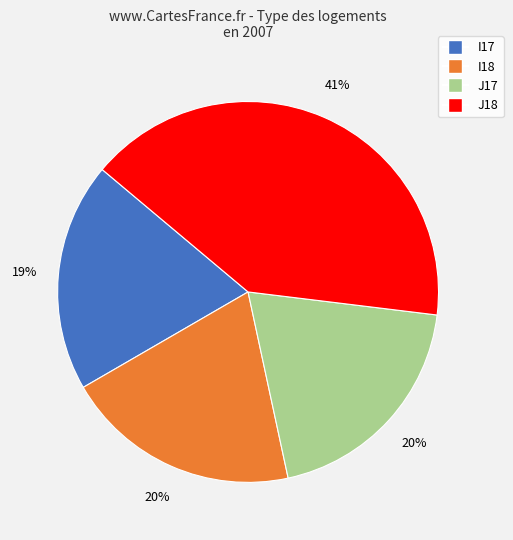

To the nearest percent, what portion does I17 represent?

19%